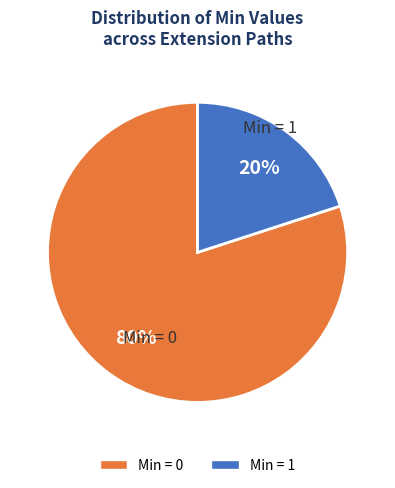

To the nearest percent, what is the average slice percentage?

50%